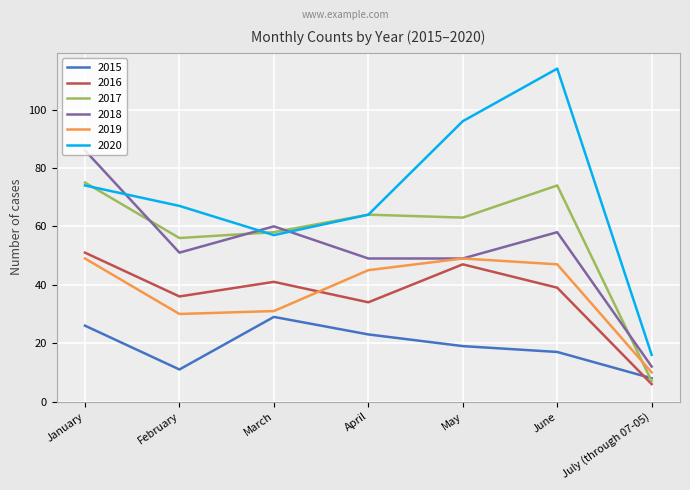

Which label corresponds to the largest value in the chart?

June